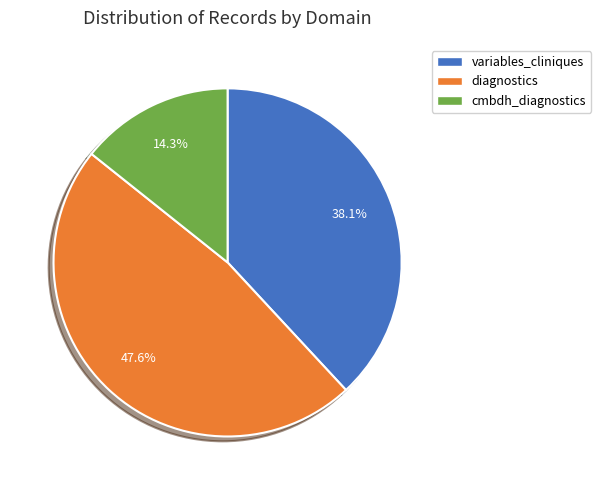

How many slices are in this pie chart?

3